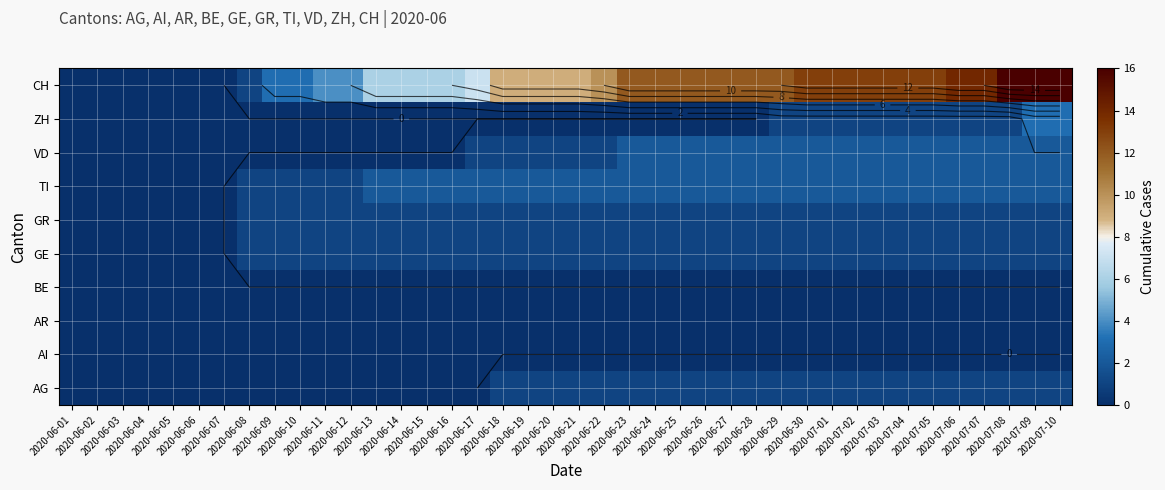

What is the approximate value of TI at 2020-06-25?

2